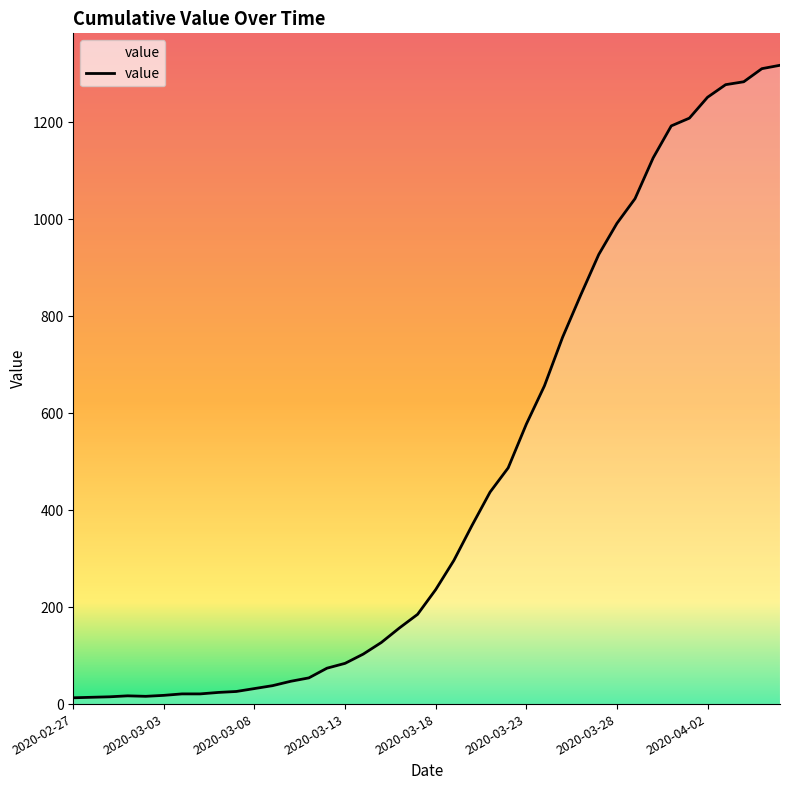

What is the greatest value displayed?

1317